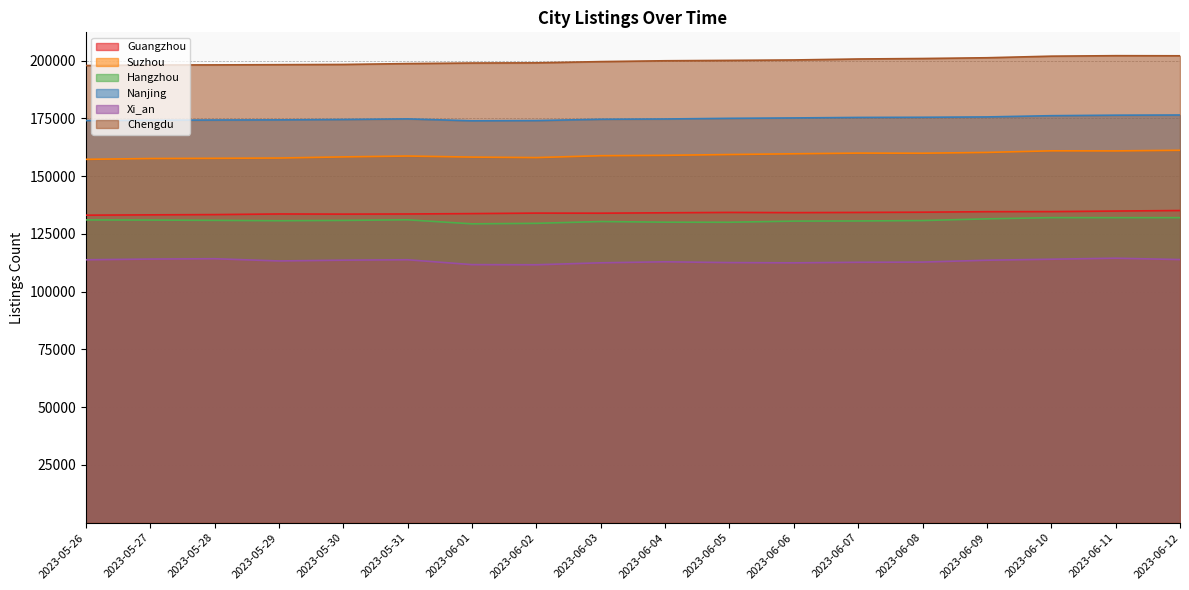

At 2023-06-10, list the series in order from smallest to largest.

Xi_an, Hangzhou, Guangzhou, Suzhou, Nanjing, Chengdu